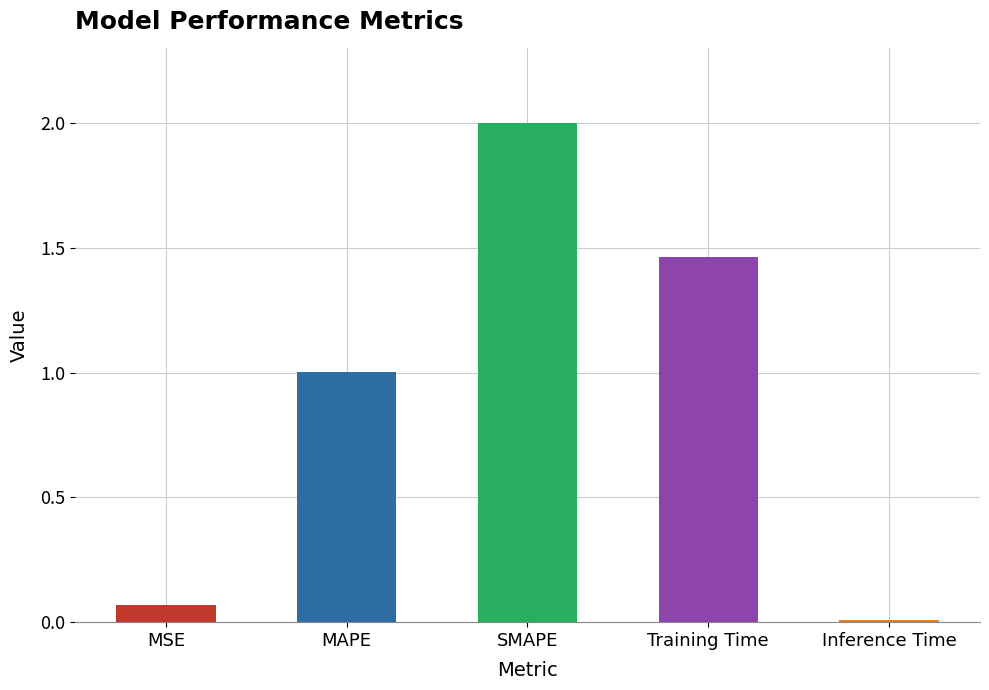

At which label is the value closest to 1?

MAPE